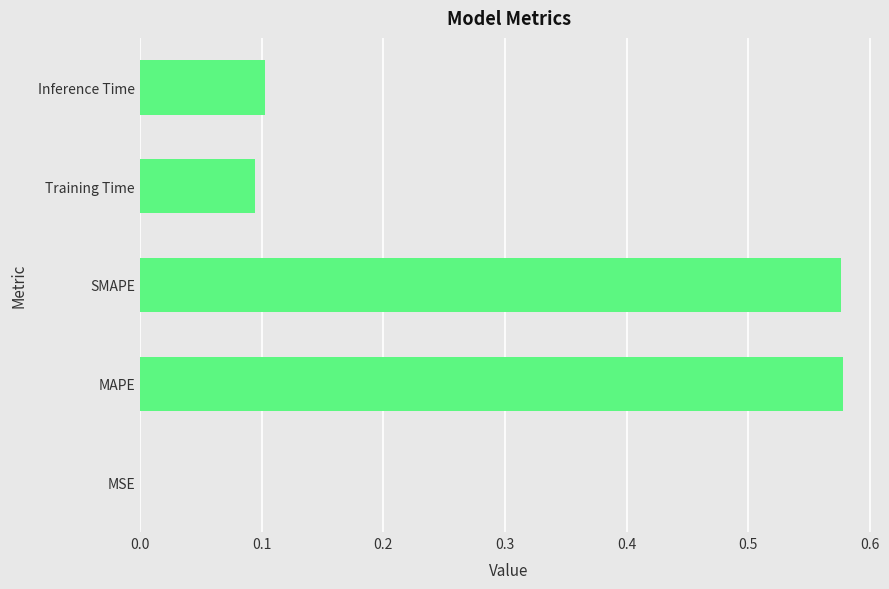

Between MAPE and Inference Time, which is larger?

MAPE